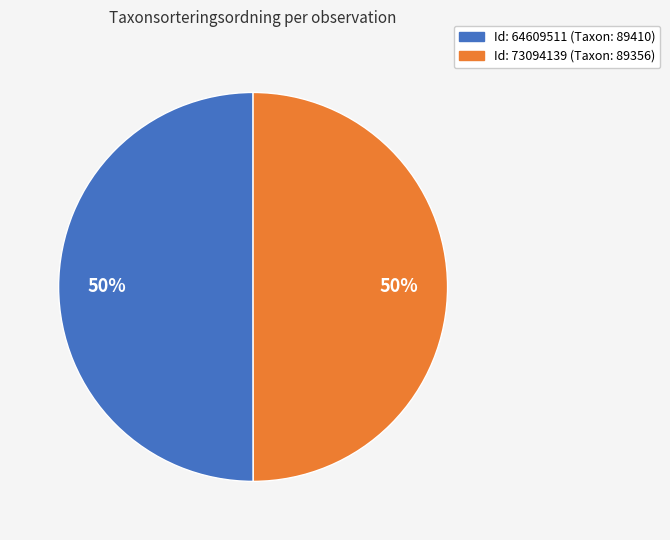

Count the number of slices in the pie.

2